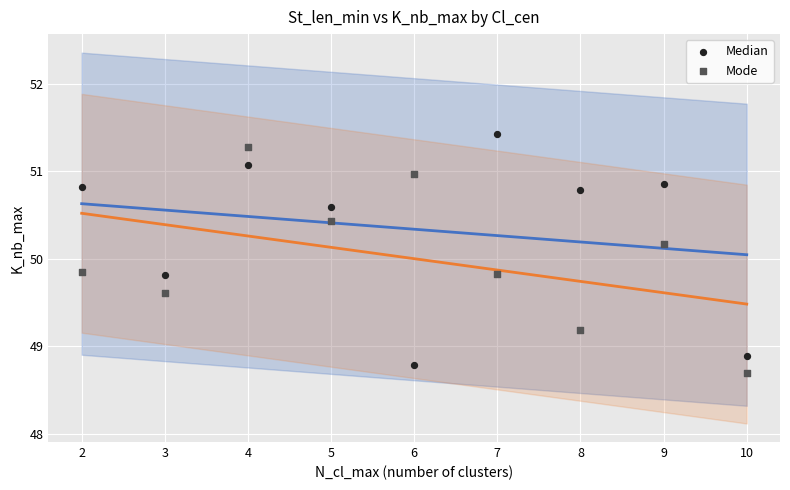

What are all the series names shown in the legend?

Median, Mode